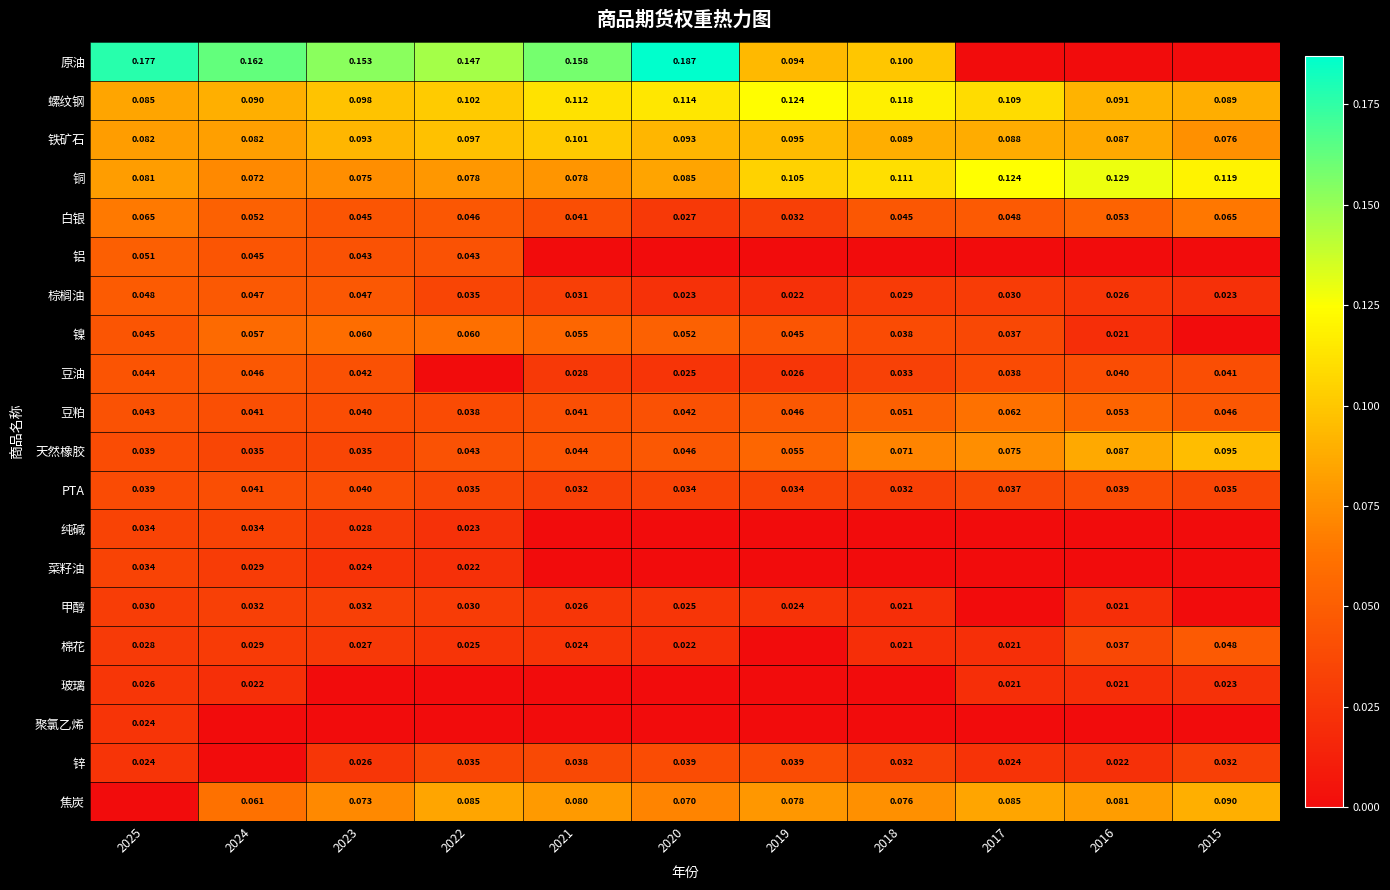

The 棕榈油 series shows 0.0 at 2018. True or false?

True